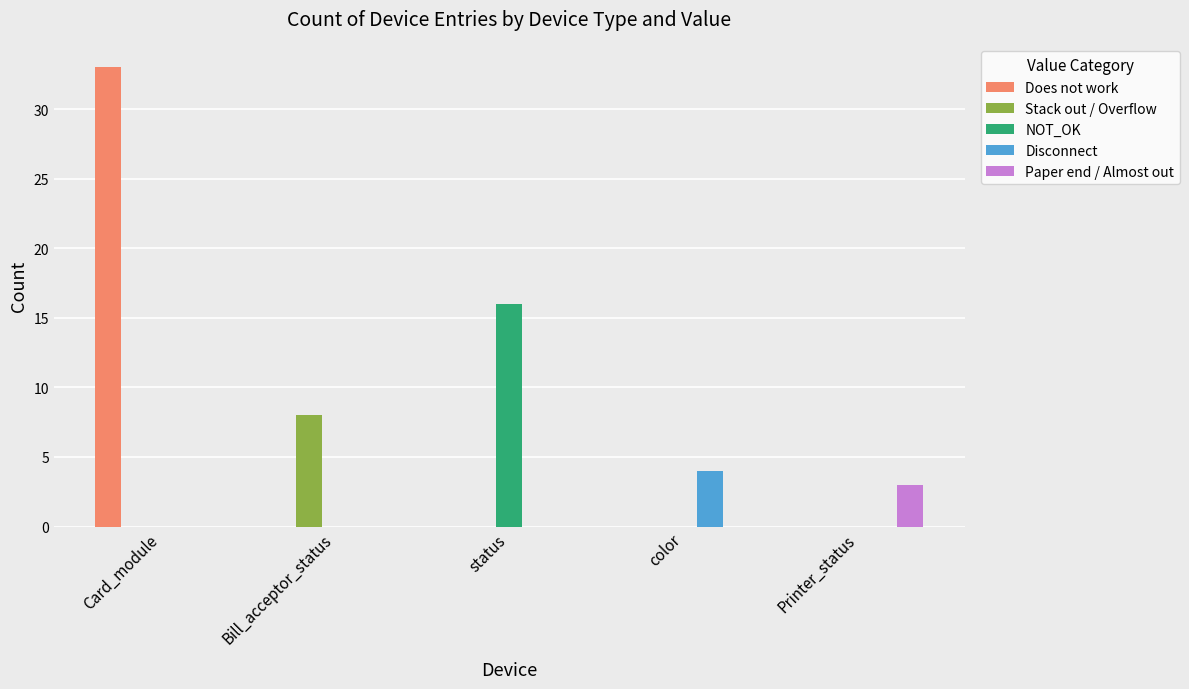

The value of Paper end / Almost out at status is 0. True or false?

True